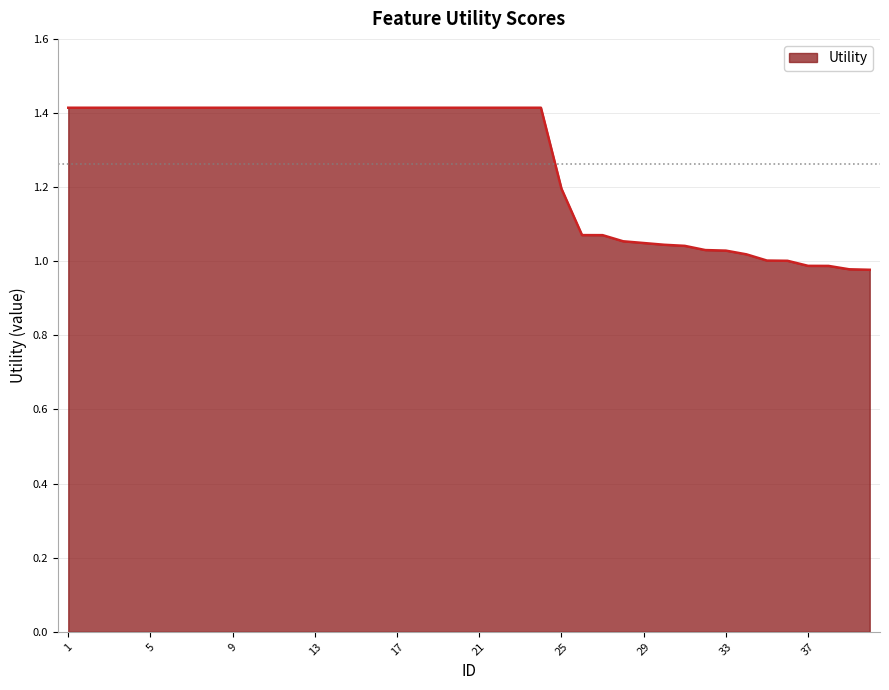

What is the difference between the maximum and minimum values?

0.4